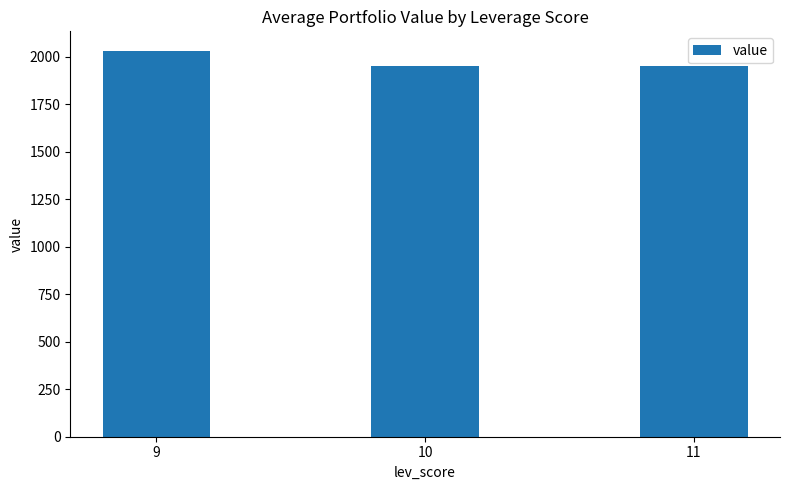

What is the value of the 1st bar from the left?

2032.2